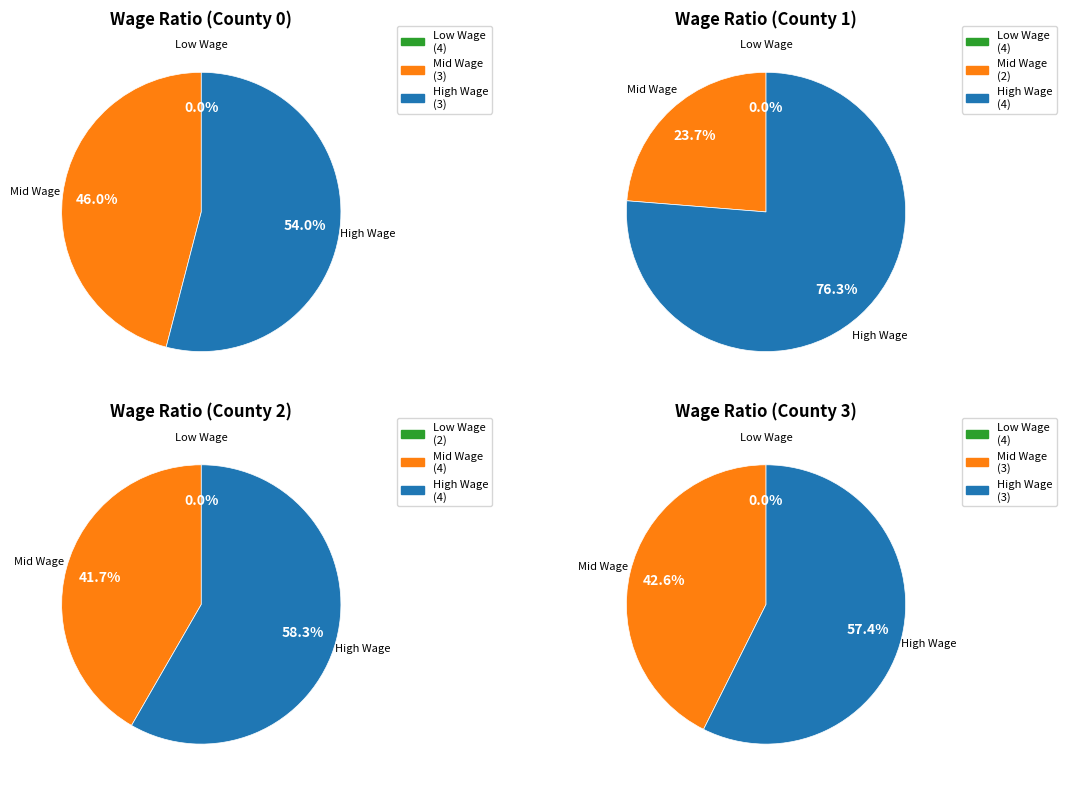

Is it true that 8 is 0% of the pie?

True